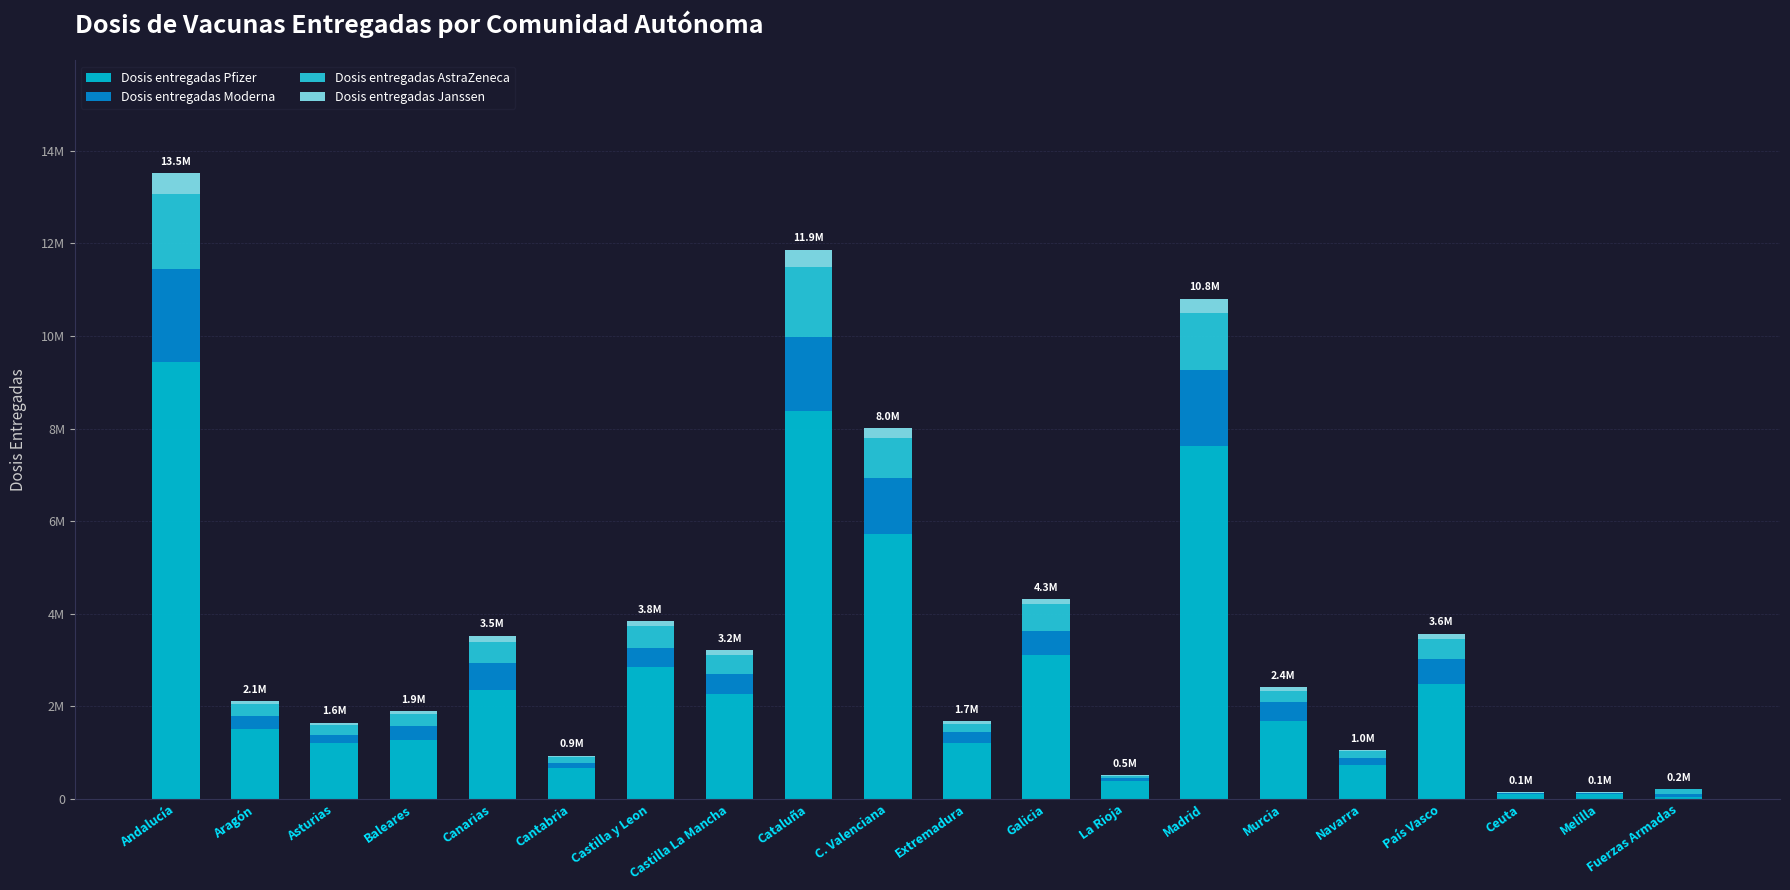

What is the sum of the Dosis entregadas Janssen values at Aragón and Castilla y Leon?

166900